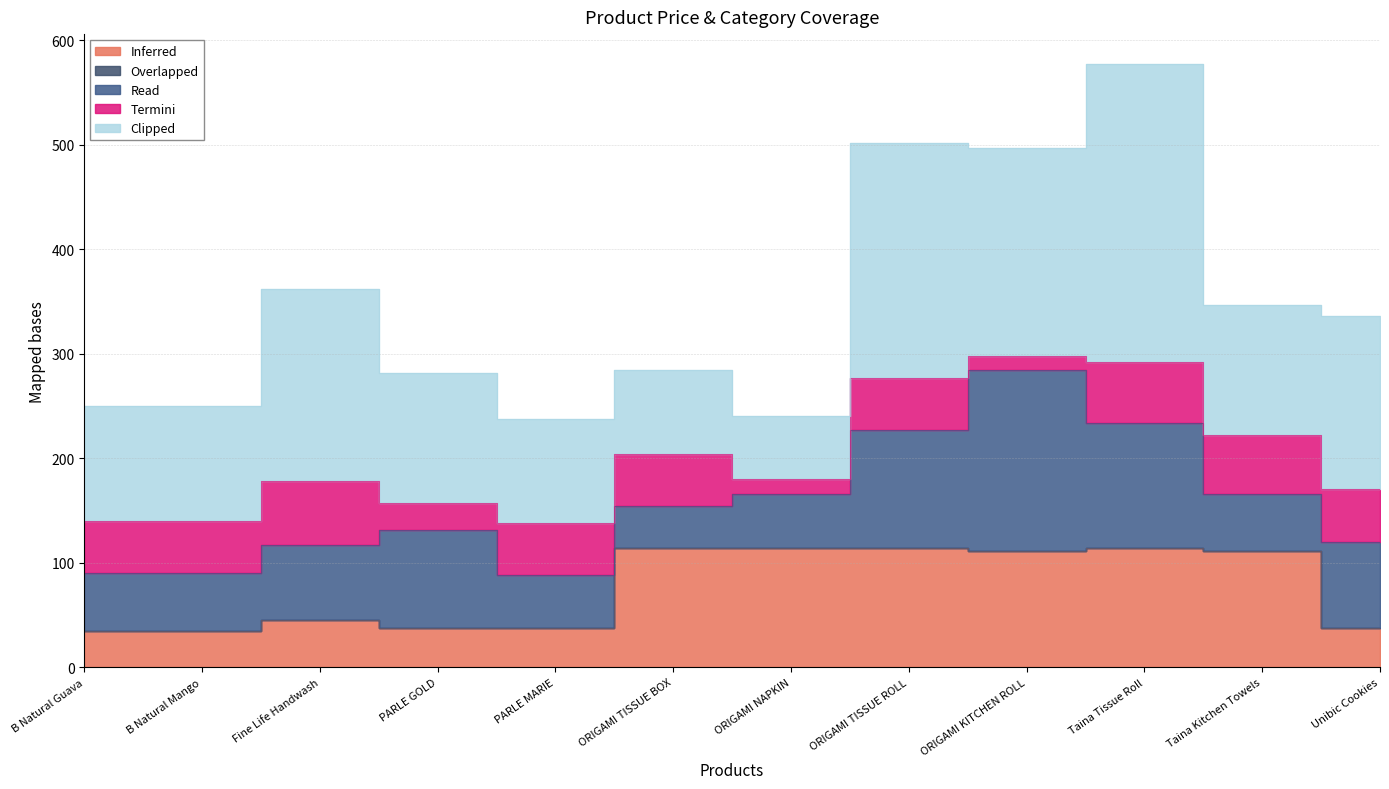

Reading left to right, transcribe all the data shown in this chart.

Inferred: 35.0	35.0	45.0	38.0	38.0	114.0	114.0	114.0	111.0	114.0	111.0	38.0
Overlapped: 0.0	0.0	0.0	0.0	0.0	0.0	0.0	0.0	0.0	0.0	0.0	0.0
Read: 55.0	55.0	72.0	93.8	50.0	40.0	52.0	113.0	173.0	120.0	55.0	82.0
Termini: 50.0	50.0	61.0	25.0	50.0	50.0	14.0	50.0	14.0	58.0	56.0	51.0
Clipped: 110.0	110.0	184.0	125.0	100.0	80.0	60.0	225.0	199.0	285.0	125.0	165.0